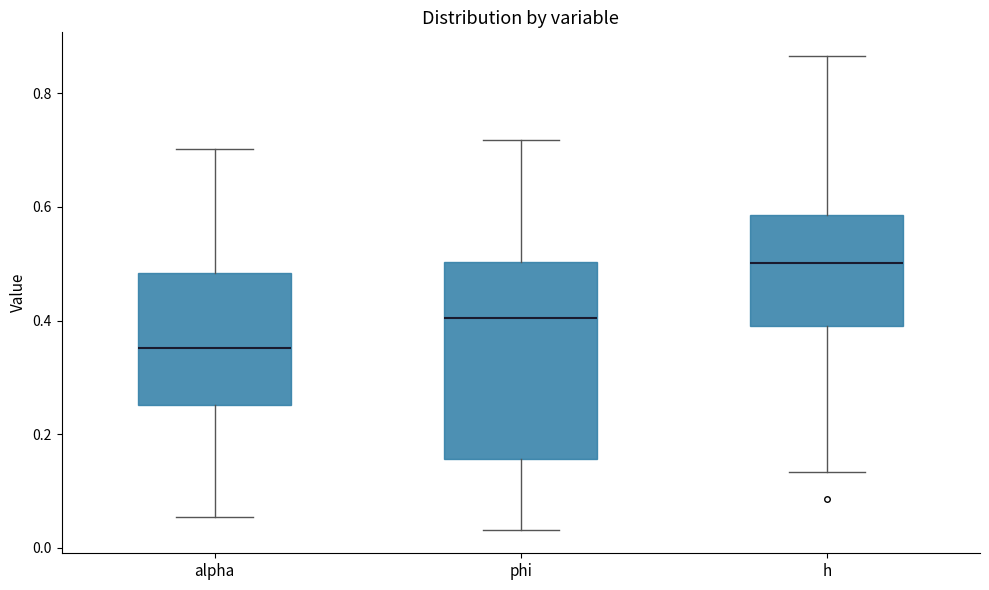

Reading left to right, transcribe this box plot: for each box, give where its median line is, the range the box spans, and where its two whiskers end, as read against the y-axis. The values are not printed on the chart, so give them approximately, as read against the axis.

alpha: median 0.36, box 0.26 to 0.48, whiskers 0.06 to 0.70
phi: median 0.40, box 0.16 to 0.50, whiskers 0.04 to 0.72
h: median 0.50, box 0.38 to 0.58, whiskers 0.14 to 0.86